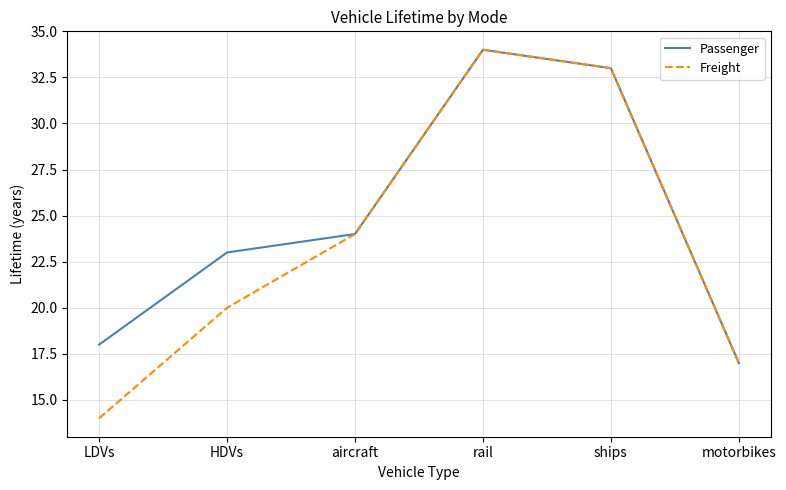

List the series in order of their overall mean, lowest first.

Freight, Passenger